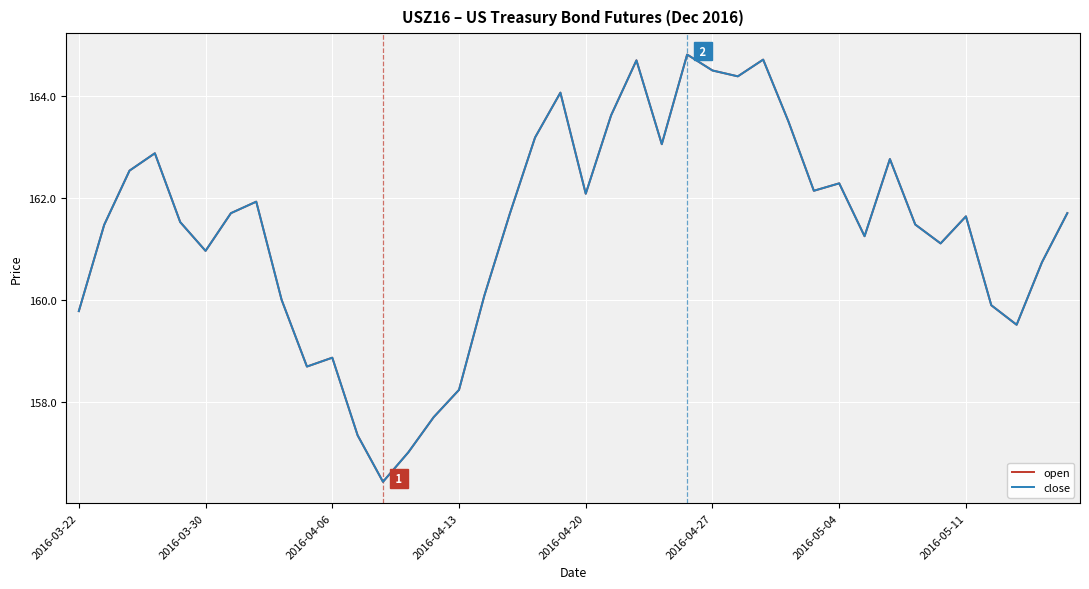

Does the chart have visible grid lines?

Yes